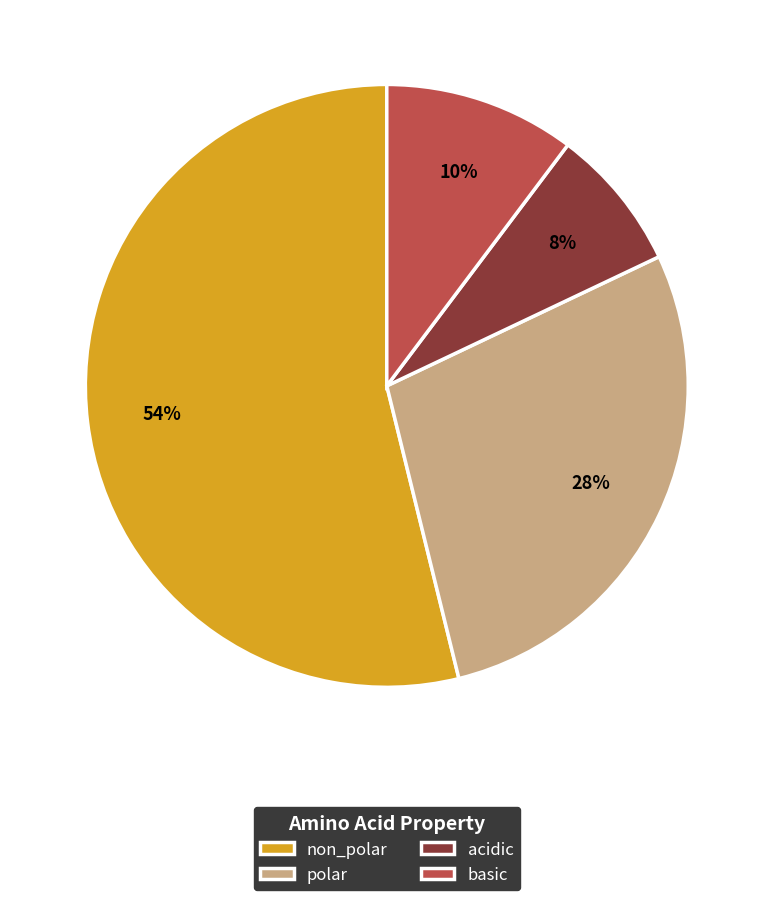

True or false: basic accounts for 10% of the total.

True